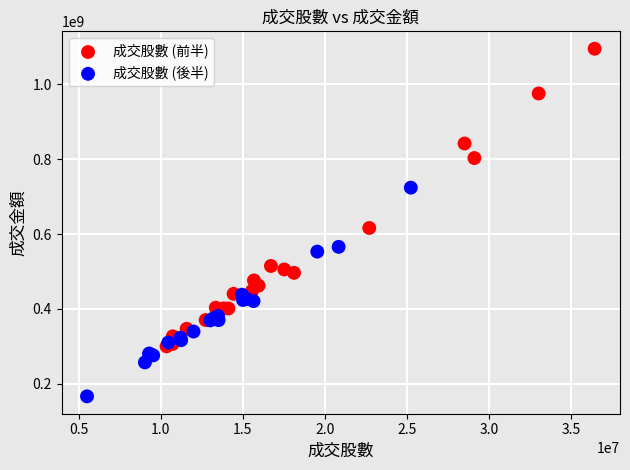

Which series has the widest spread of Y values?

成交股數 (前半)